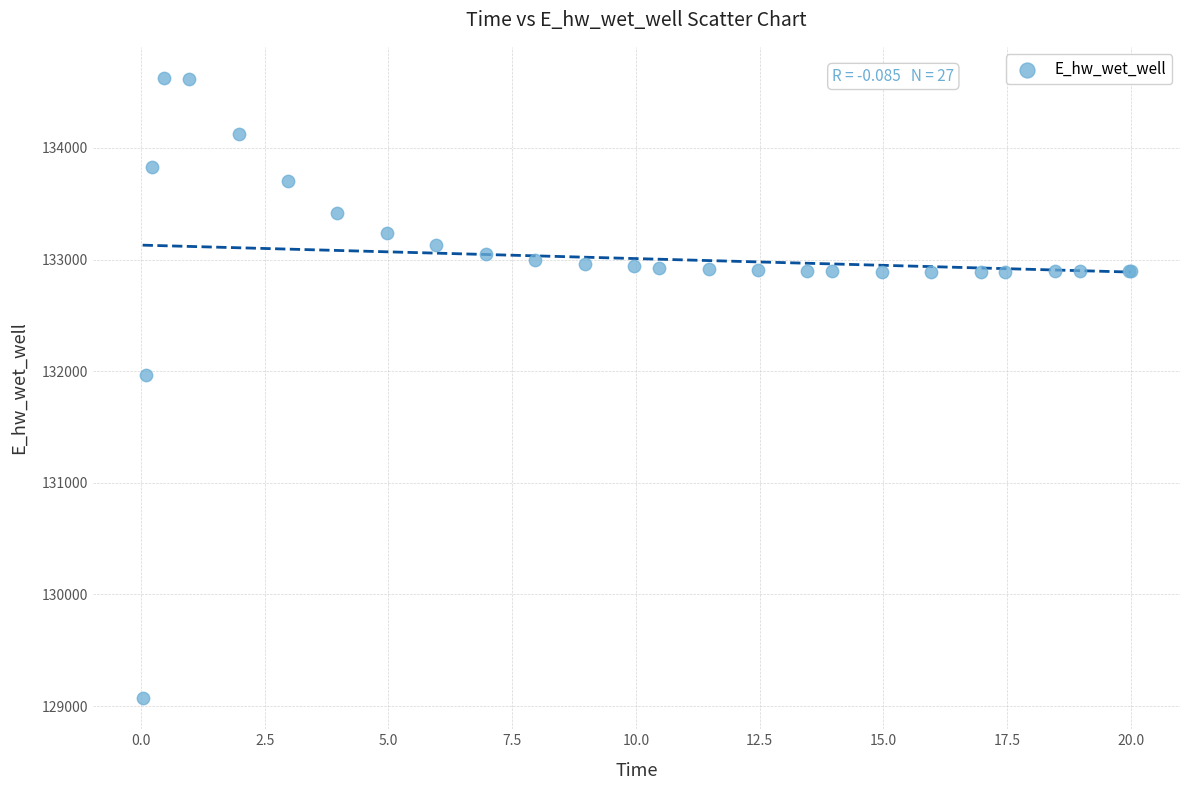

What Y value in the scatter plot is closest to 131849?

131969.9